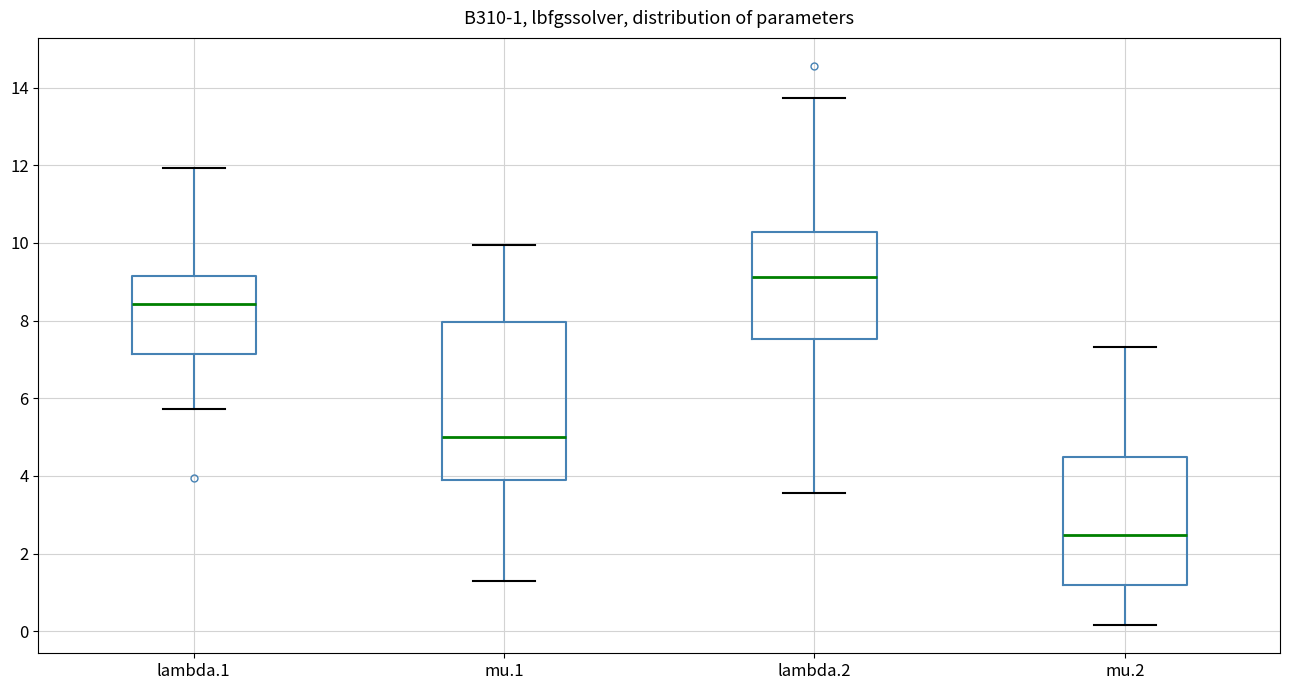

Which box is the tallest, from its lower edge to its upper edge?

mu.1